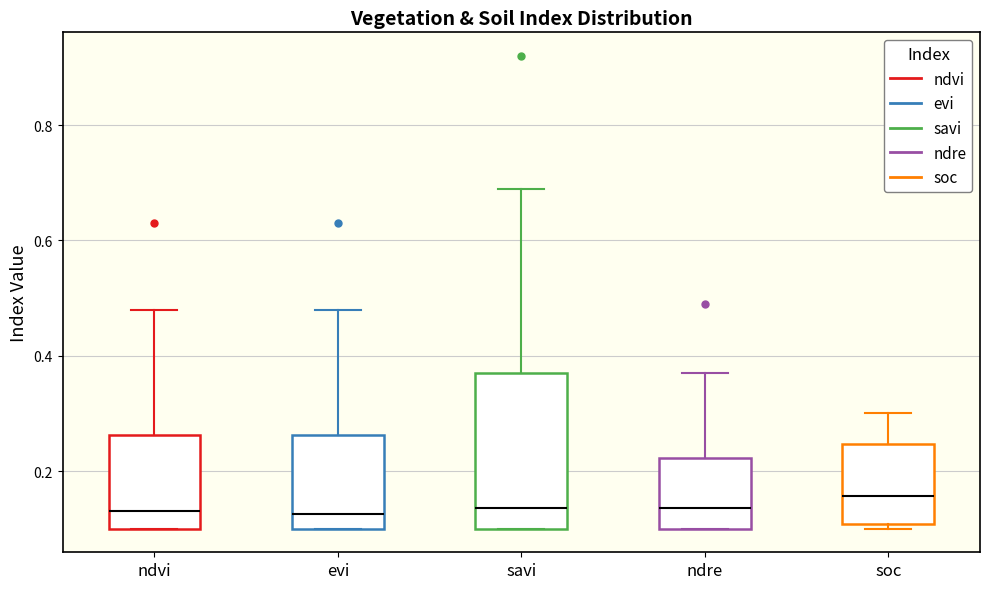

Reading left to right, read every box against the y-axis: the position of its median line, the range the box covers, and the ends of its whiskers. The values are not printed on the chart, so give them approximately, as read against the axis.

ndvi: median 0.14, box 0.10 to 0.26, whiskers 0.10 to 0.48
evi: median 0.12, box 0.10 to 0.26, whiskers 0.10 to 0.48
savi: median 0.14, box 0.10 to 0.38, whiskers 0.10 to 0.70
ndre: median 0.14, box 0.10 to 0.22, whiskers 0.10 to 0.38
soc: median 0.16, box 0.10 to 0.24, whiskers 0.10 (just below the box's lower edge) to 0.30